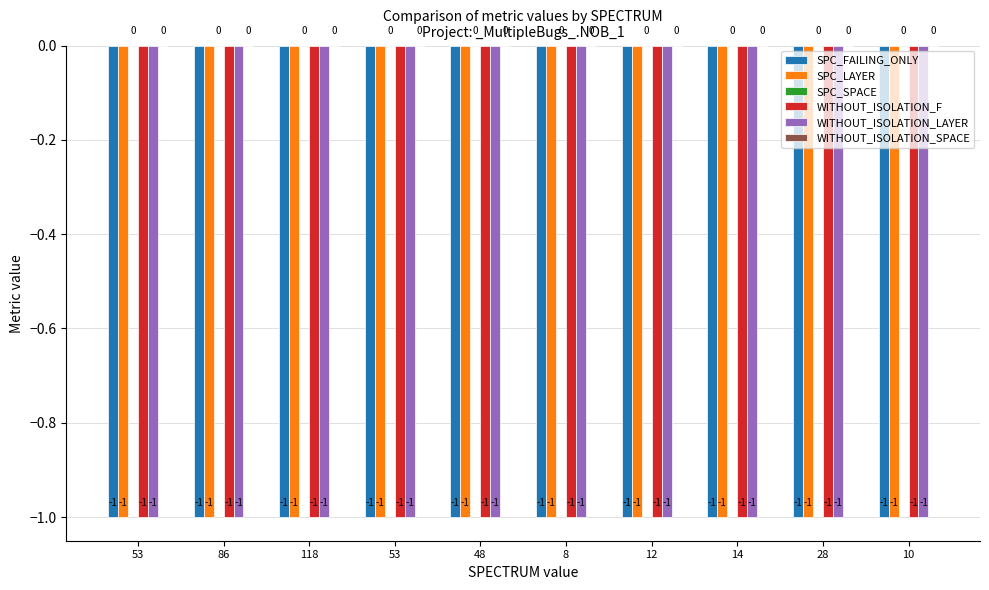

What is the sum of the WITHOUT_ISOLATION_F values at 118 and 53?

-2